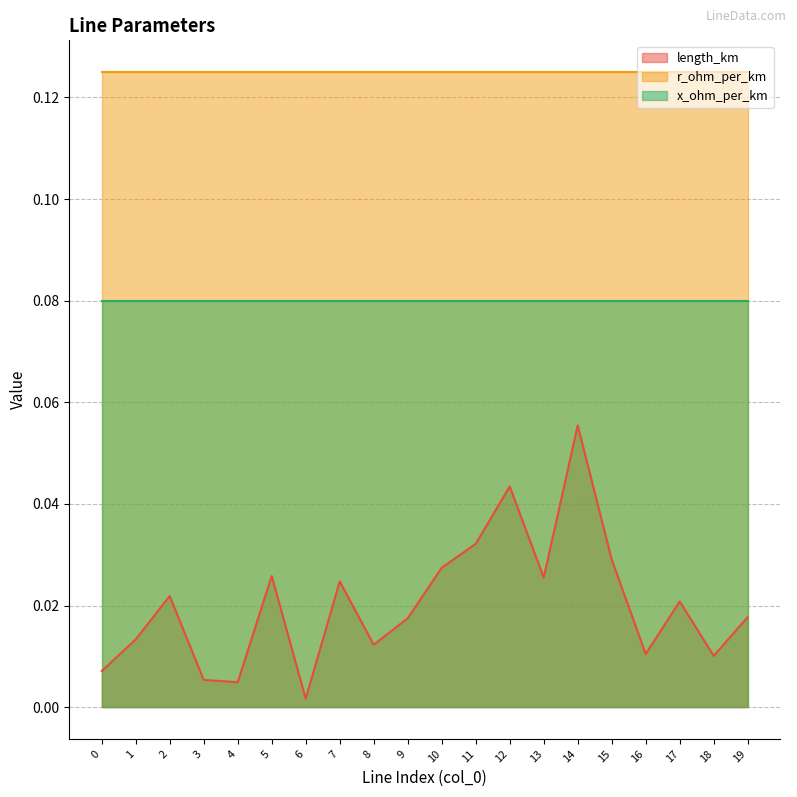

Where is length_km nearest to the value 0?

6